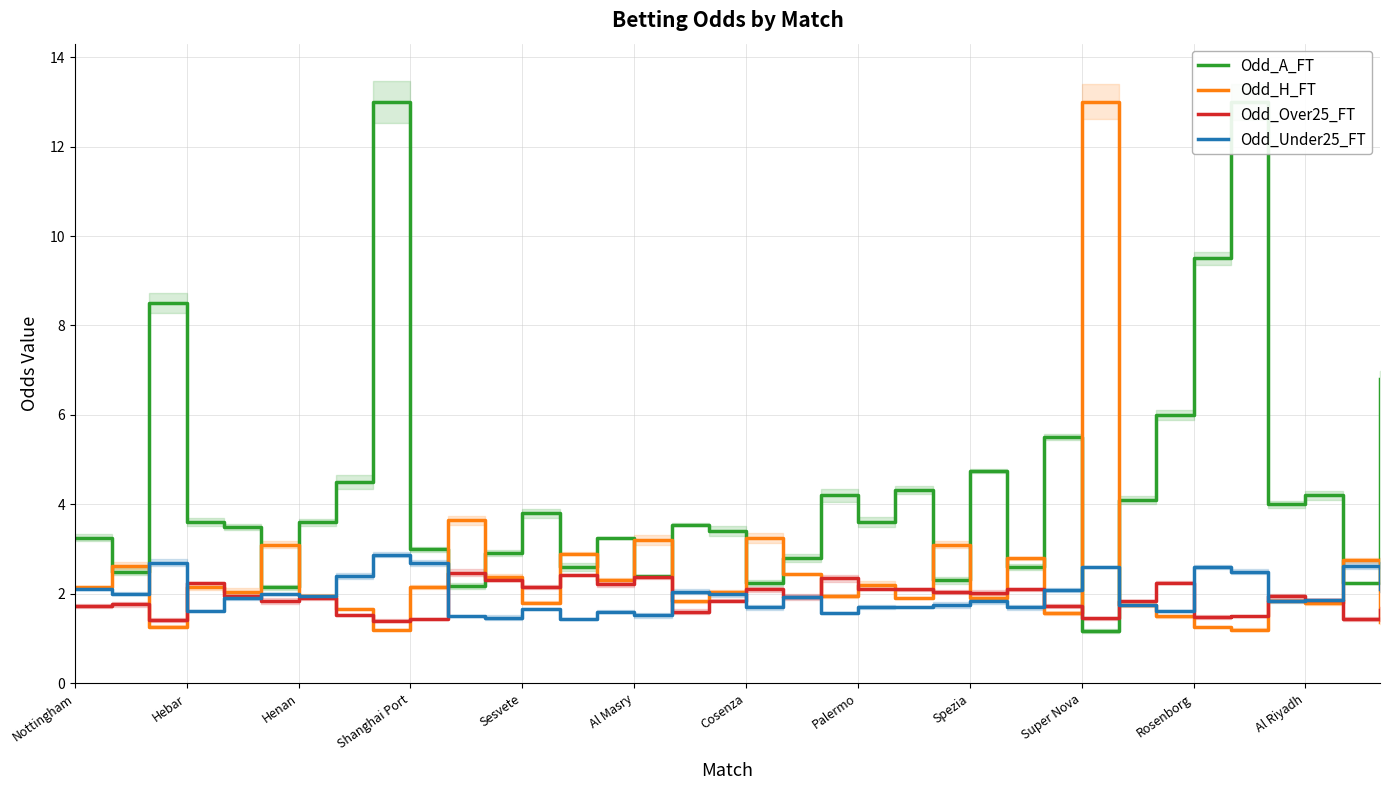

Reading left to right, transcribe all the data shown in this chart.

Odd_A_FT: 3.2	2.5	8.5	3.6	3.5	2.1	3.6	4.5	13.0	3.0	2.2	2.9	3.8	2.6	3.2	2.4	3.5	3.4	2.2	2.8	4.2	3.6	4.3	2.3	4.8	2.6	5.5	1.2	4.1	6.0	9.5	13.0	4.0	4.2	2.2	6.8
Odd_H_FT: 2.1	2.6	1.3	2.1	2.0	3.1	1.9	1.7	1.2	2.1	3.6	2.4	1.8	2.9	2.3	3.2	1.8	2.0	3.2	2.5	1.9	2.2	1.9	3.1	1.9	2.8	1.6	13.0	1.8	1.5	1.3	1.2	1.9	1.8	2.8	1.4
Odd_Over25_FT: 1.7	1.8	1.4	2.2	1.9	1.9	1.9	1.5	1.4	1.4	2.5	2.3	2.1	2.4	2.2	2.4	1.6	1.9	2.1	1.9	2.4	2.1	2.1	2.0	2.0	2.1	1.7	1.4	1.9	2.2	1.5	1.5	1.9	1.9	1.4	1.6
Odd_Under25_FT: 2.1	2.0	2.7	1.6	1.9	2.0	1.9	2.4	2.9	2.7	1.5	1.5	1.7	1.4	1.6	1.5	2.0	2.0	1.7	1.9	1.6	1.7	1.7	1.8	1.8	1.7	2.1	2.6	1.8	1.6	2.6	2.5	1.9	1.9	2.6	2.1